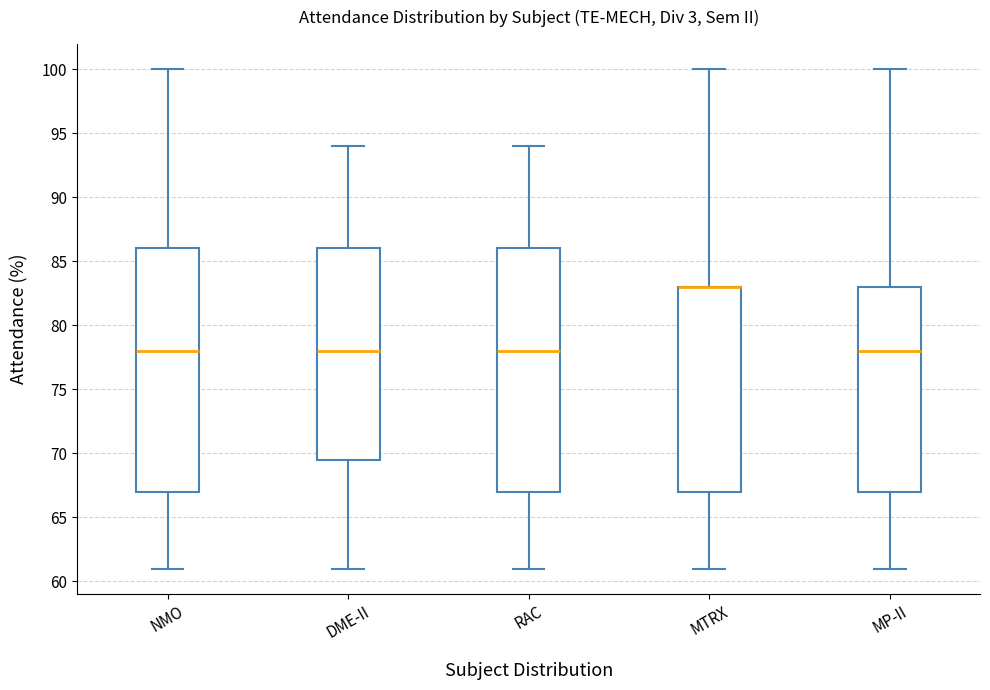

Reading left to right, transcribe this box plot: for each box, give where its median line is, the range the box spans, and where its two whiskers end, as read against the y-axis. The values are not printed on the chart, so give them approximately, as read against the axis.

NMO: median 78.0, box 67.0 to 86.0, whiskers 61.0 to 100.0
DME-II: median 78.0, box 69.5 to 86.0, whiskers 61.0 to 94.0
RAC: median 78.0, box 67.0 to 86.0, whiskers 61.0 to 94.0
MTRX: median 83.0 (drawn on the box's upper edge), box 67.0 to 83.0, whiskers 61.0 to 100.0
MP-II: median 78.0, box 67.0 to 83.0, whiskers 61.0 to 100.0